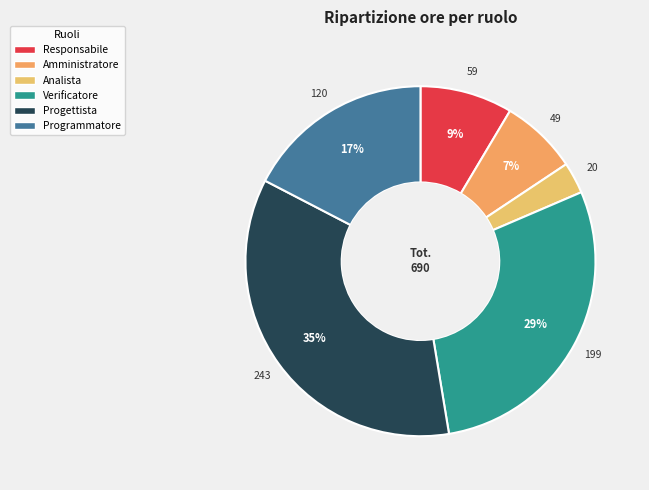

Which slice is the smallest?

Analista